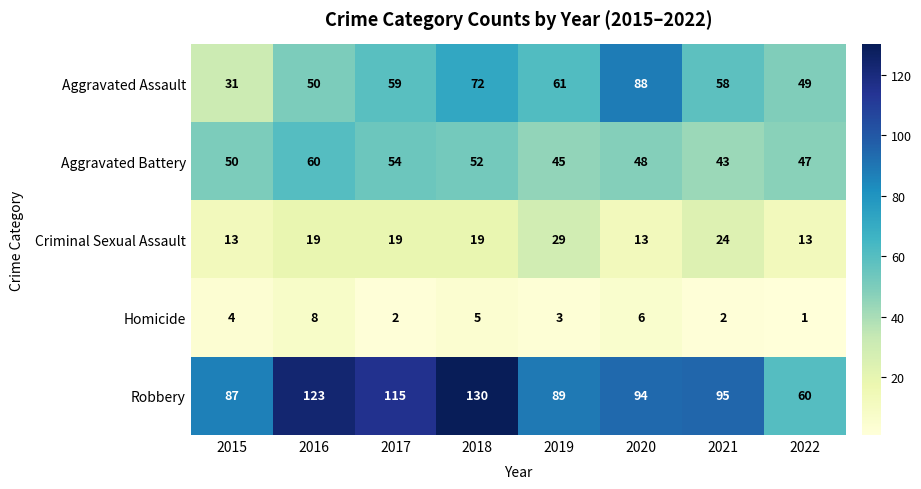

What is the sum of the Homicide values at 2019 and 2017?

5